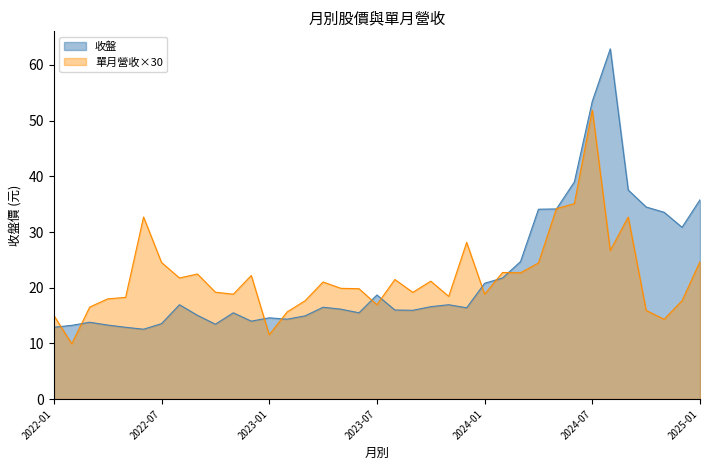

Which has a higher value, 2025-01 or 2022-04?

2025-01